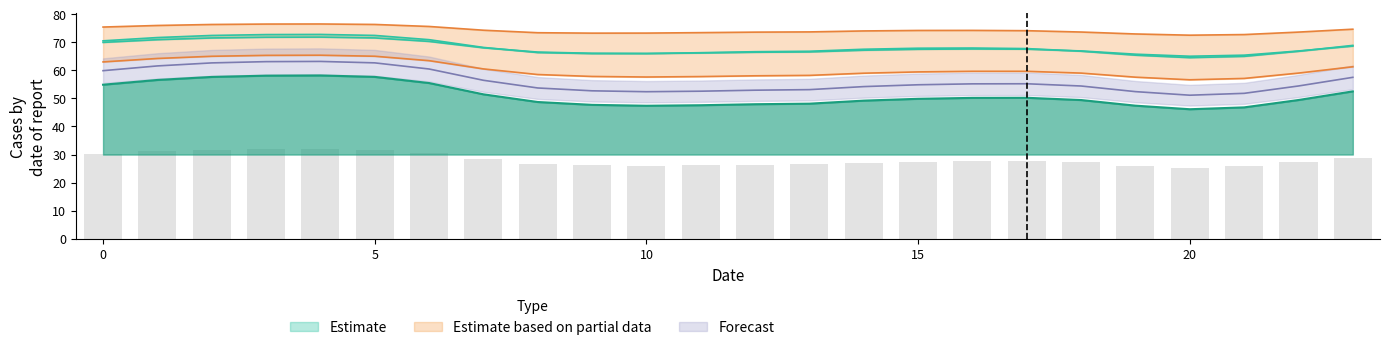

Reading left to right, list all the values displayed in this chart.

col_2_lower: 70.0	70.9	71.5	71.8	71.9	71.6	70.3	68.0	66.5	66.1	66.0	66.2	66.5	66.6	67.2	67.5	67.6	67.5	66.9	65.8	65.0	65.4	66.9	68.6
col_3_mid: 54.9	56.6	57.7	58.1	58.2	57.7	55.5	51.5	48.7	47.7	47.4	47.6	47.9	48.1	49.2	49.9	50.2	50.2	49.4	47.4	46.1	46.8	49.4	52.5
col_4_upper: 70.5	71.7	72.4	72.8	72.8	72.5	70.9	68.2	66.3	66.0	66.0	66.3	66.7	66.8	67.5	67.9	68.0	67.8	66.8	65.4	64.5	65.0	66.8	68.9
col_8_lower2: 63.0	64.2	65.0	65.3	65.4	65.0	63.5	60.5	58.5	57.8	57.6	57.8	58.1	58.2	59.0	59.5	59.7	59.7	59.0	57.6	56.6	57.1	59.0	61.3
col_9_upper2: 75.4	76.0	76.4	76.5	76.5	76.4	75.6	74.3	73.4	73.3	73.3	73.4	73.6	73.7	74.1	74.2	74.2	74.1	73.7	73.0	72.5	72.8	73.6	74.7